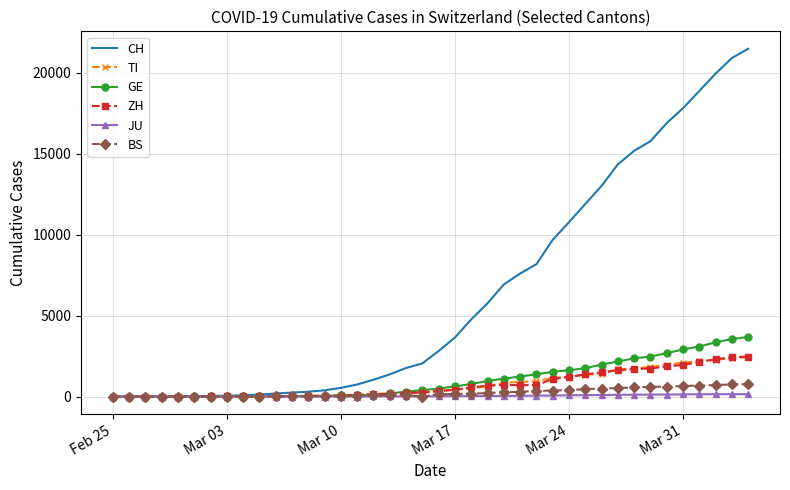

Which series has the widest spread of values?

CH